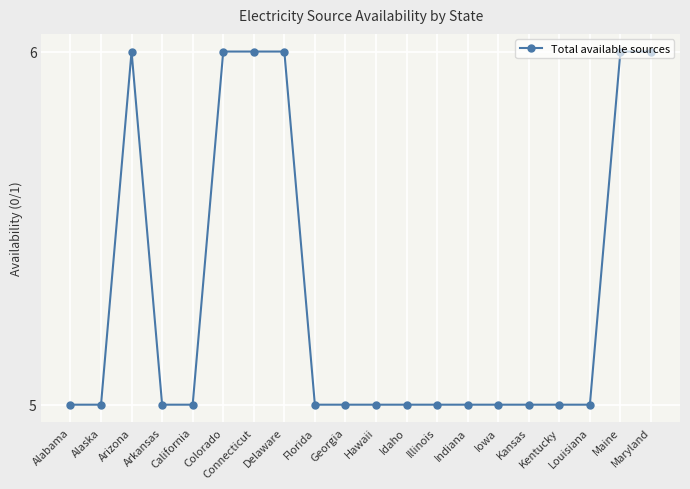

What is the minimum value shown in the chart?

5